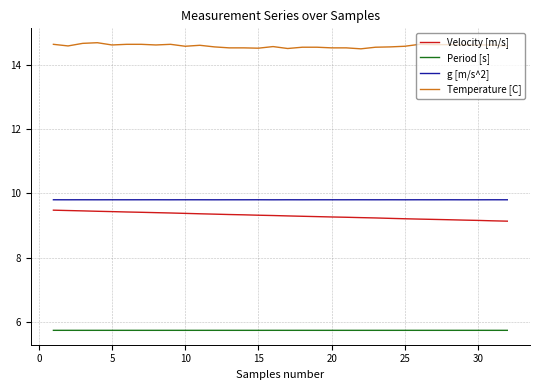

Which series has the largest total across all categories?

Temperature [C]